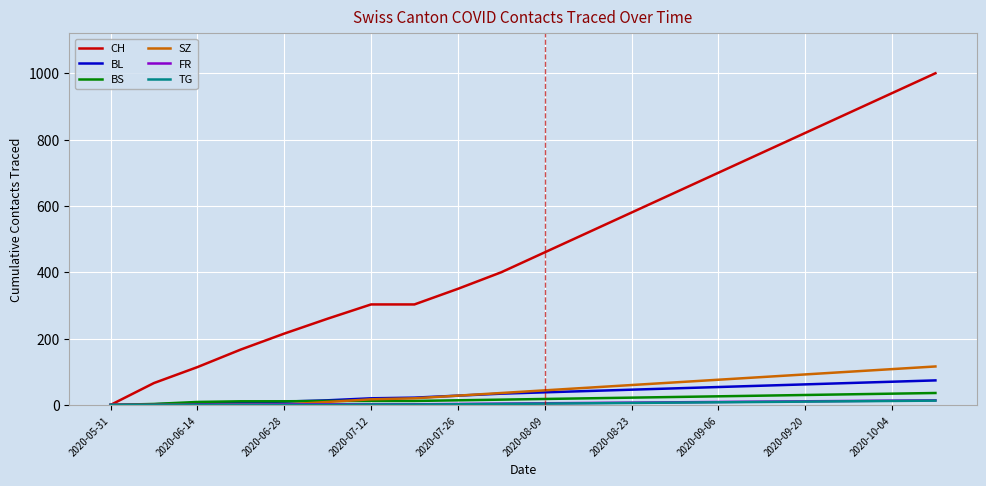

Which series has the largest total across all categories?

CH